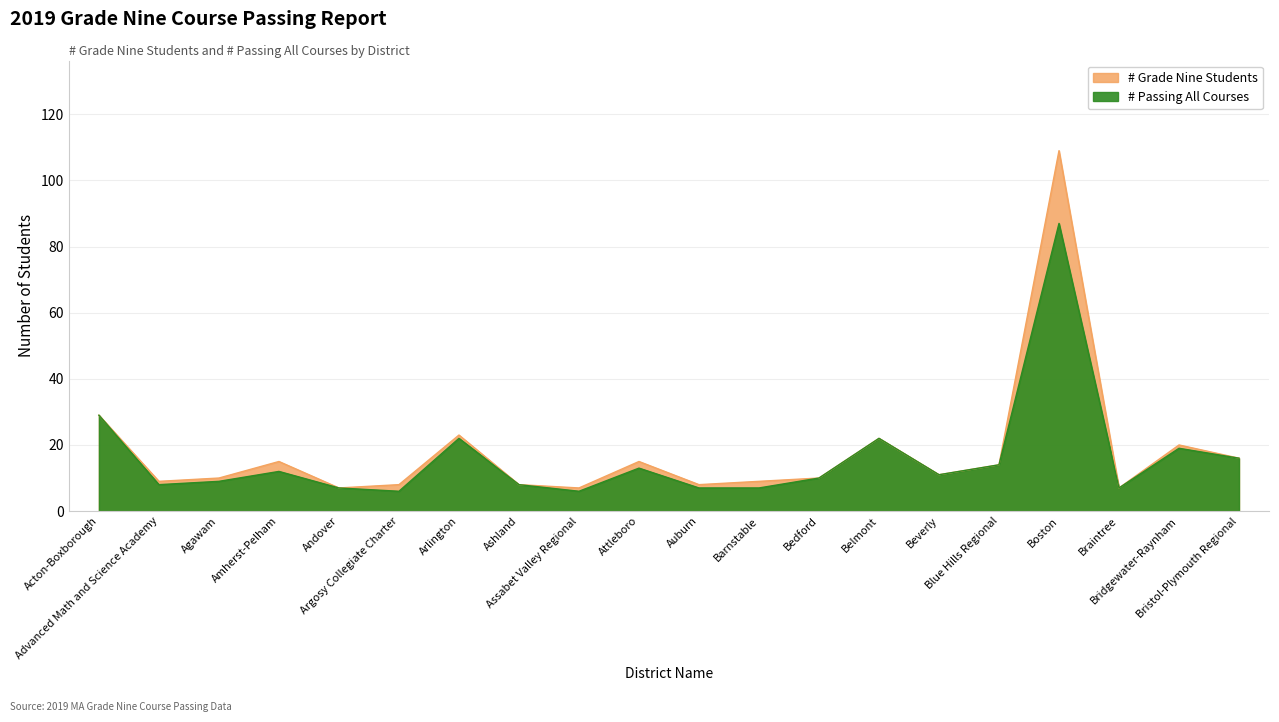

List the series in order of their peak value, highest first.

# Grade Nine Students, # Passing All Courses